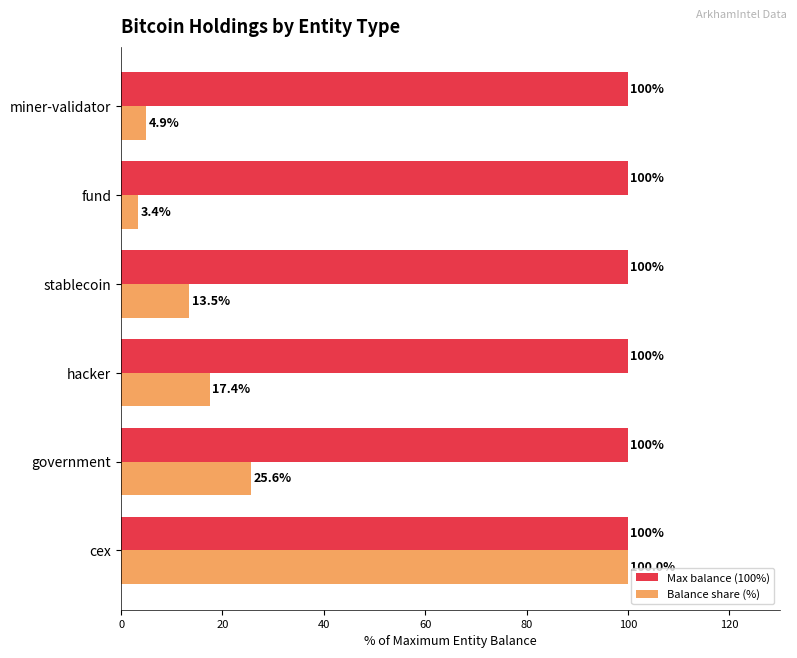

Which series has the largest total across all categories?

Max balance (100%)